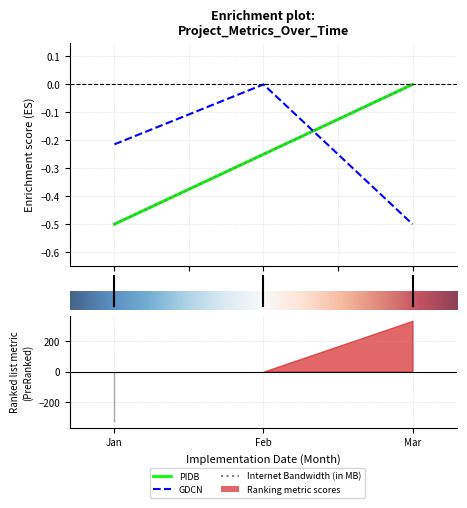

What is the smallest value displayed?

-0.5